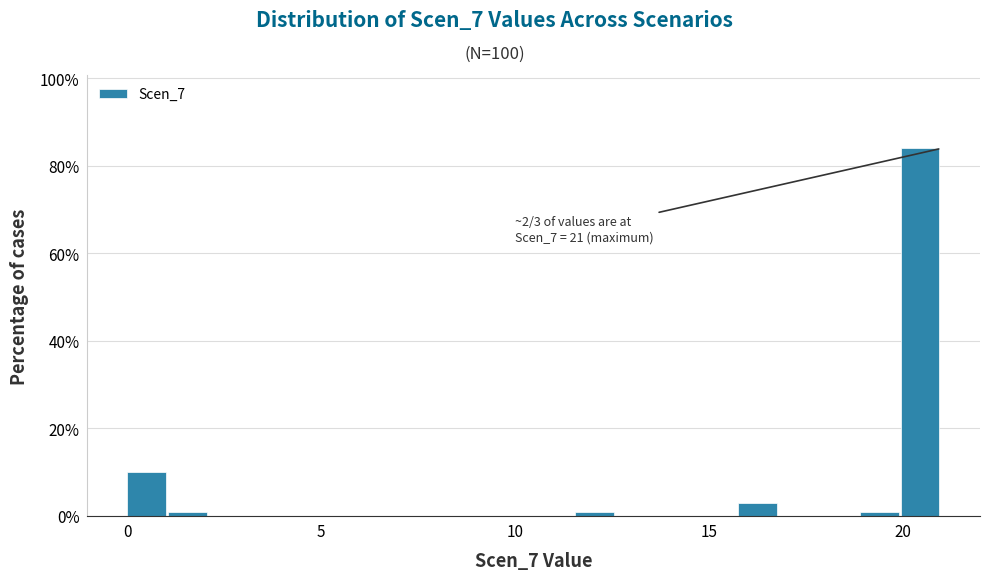

Around what value on the x-axis is the tallest bar? Give the approximate position of its centre, as read against the axis.

20.5